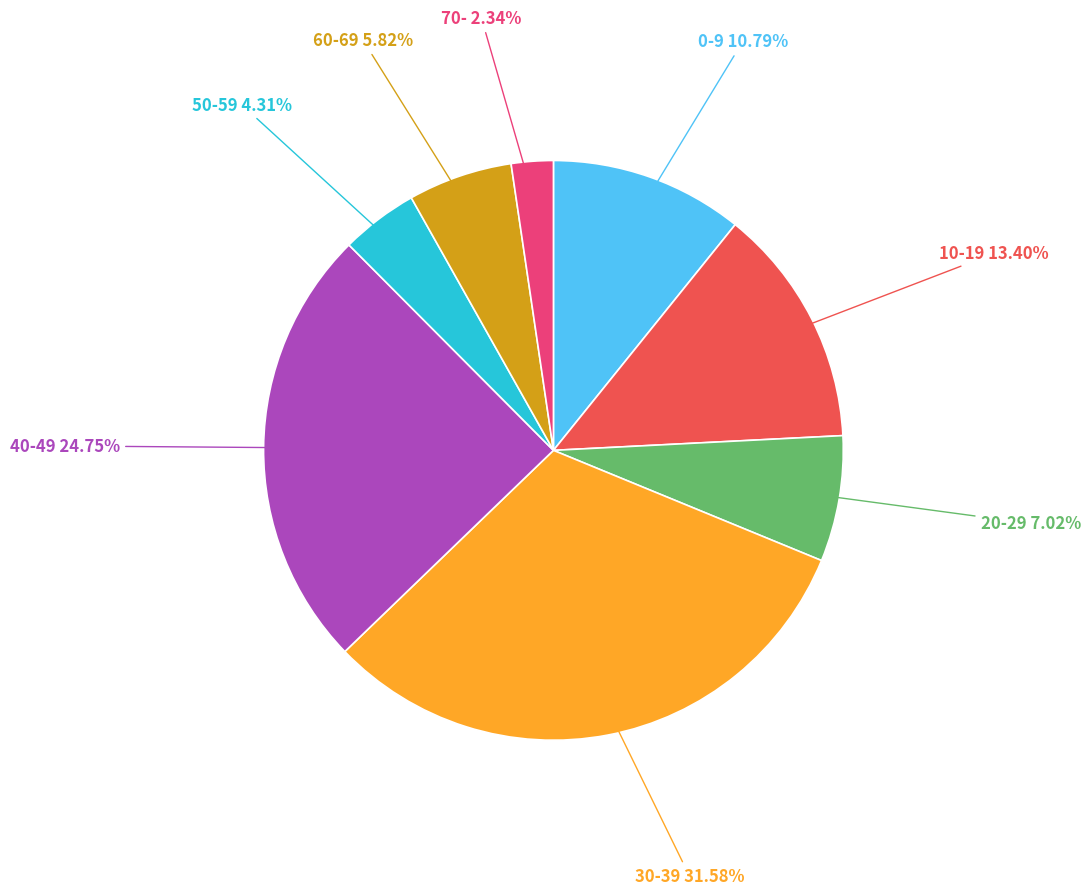

Is there any slice that represents more than half of the pie?

No